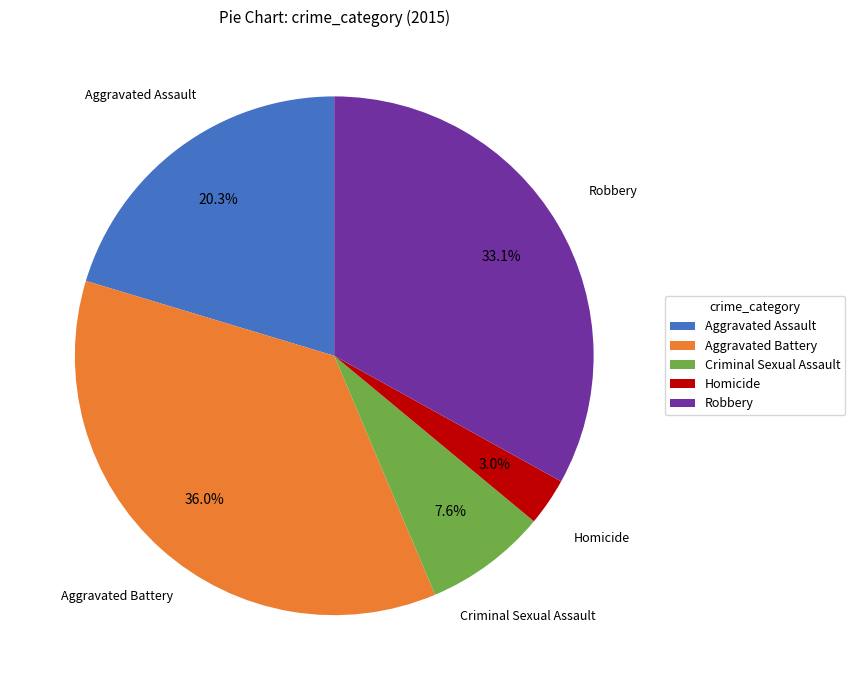

How many slices are in this pie chart?

5